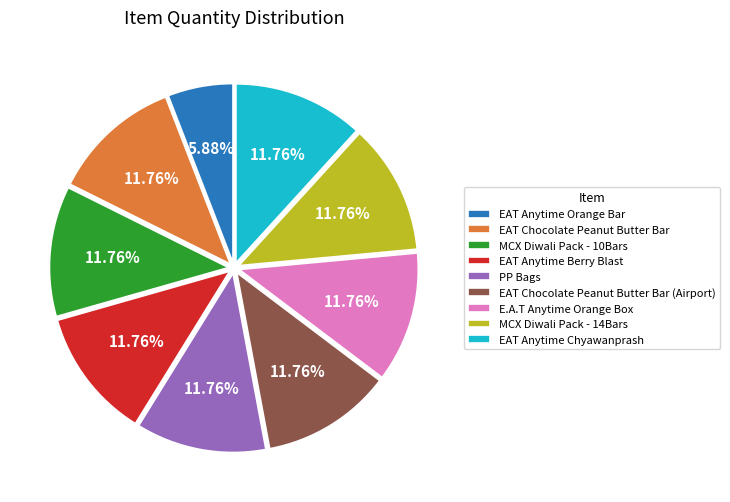

Is there a majority slice in this chart?

No